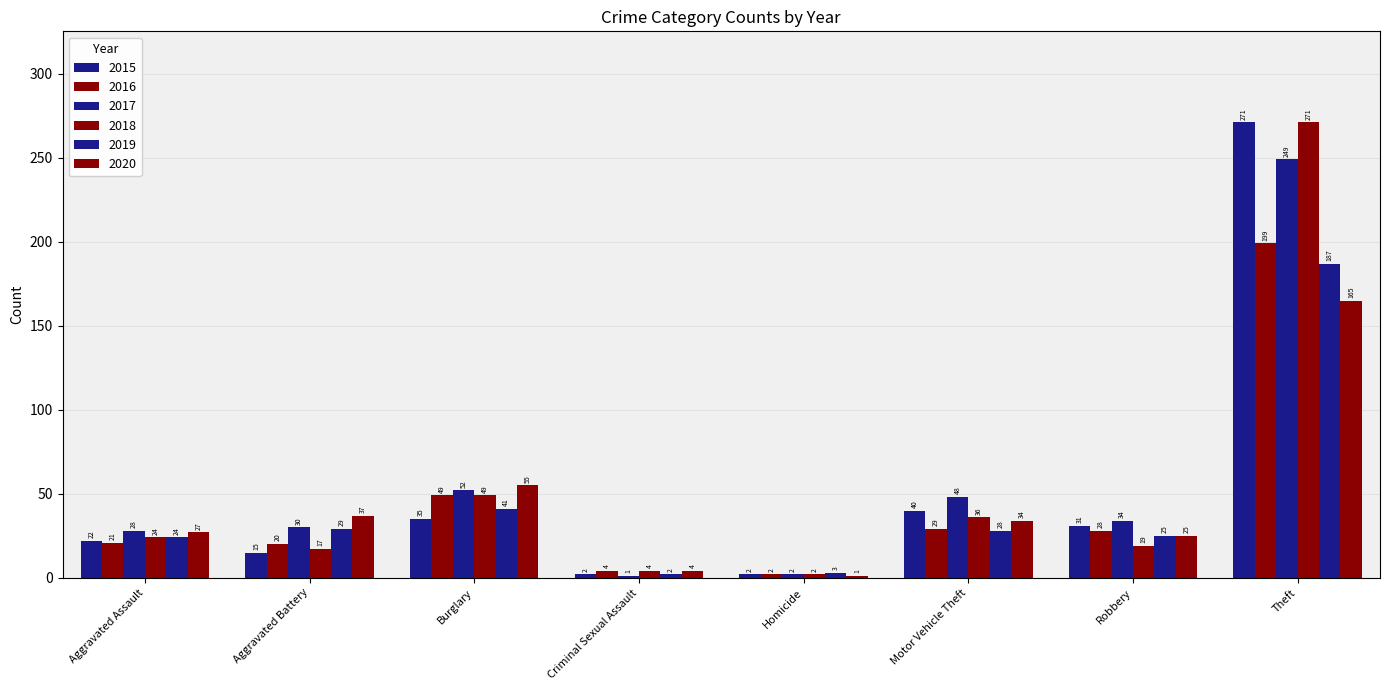

How many values in the 2015 series are below 31?

4